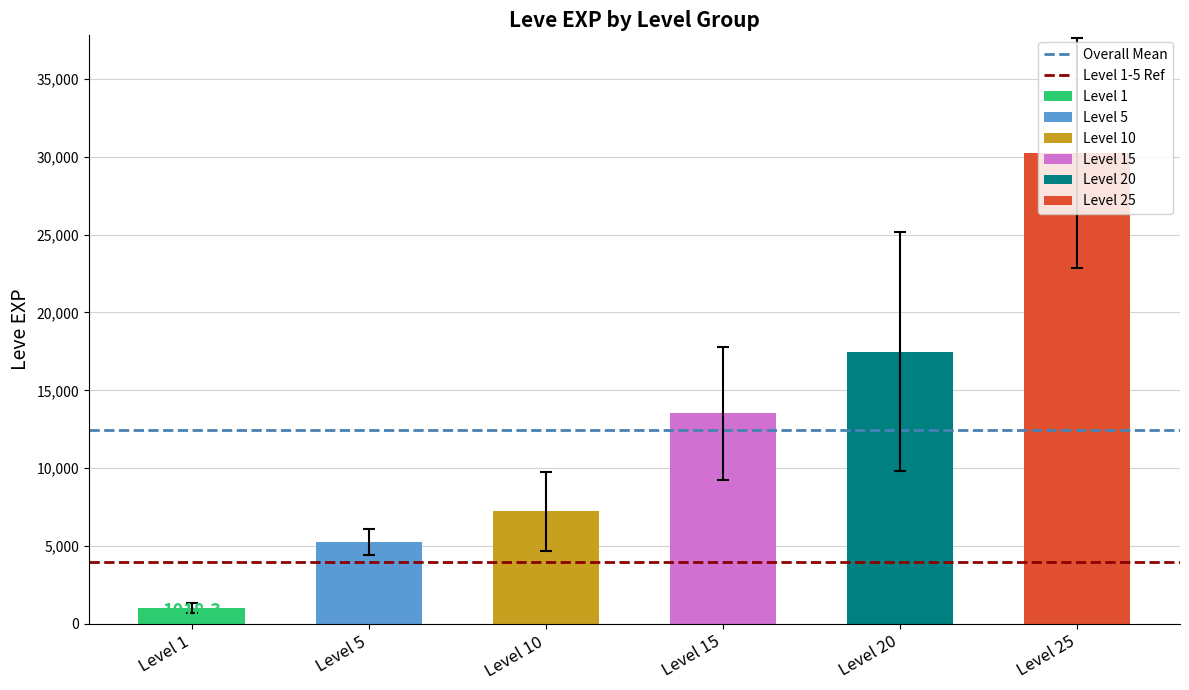

The Level 1-5 Ref series shows 4000.0 at Level 1. True or false?

True